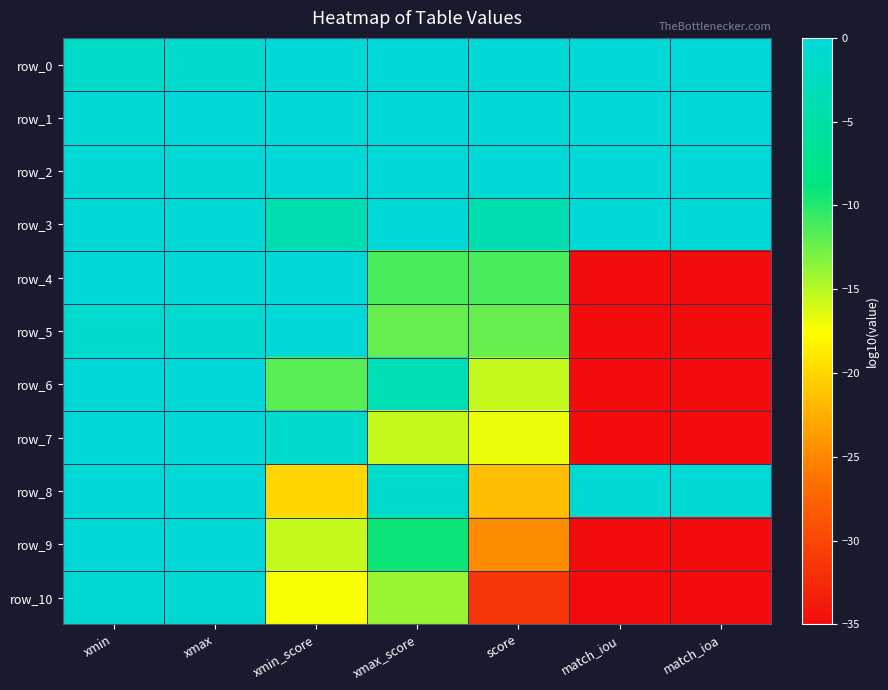

What is the maximum value for row_10?

-0.7